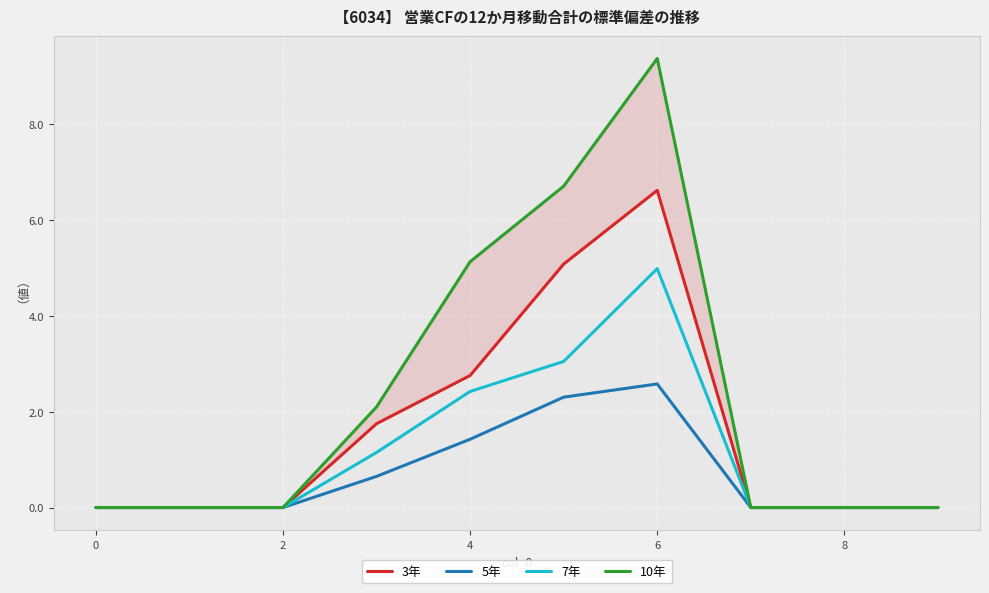

True or false: 7年 and 3年 intersect in this chart.

False